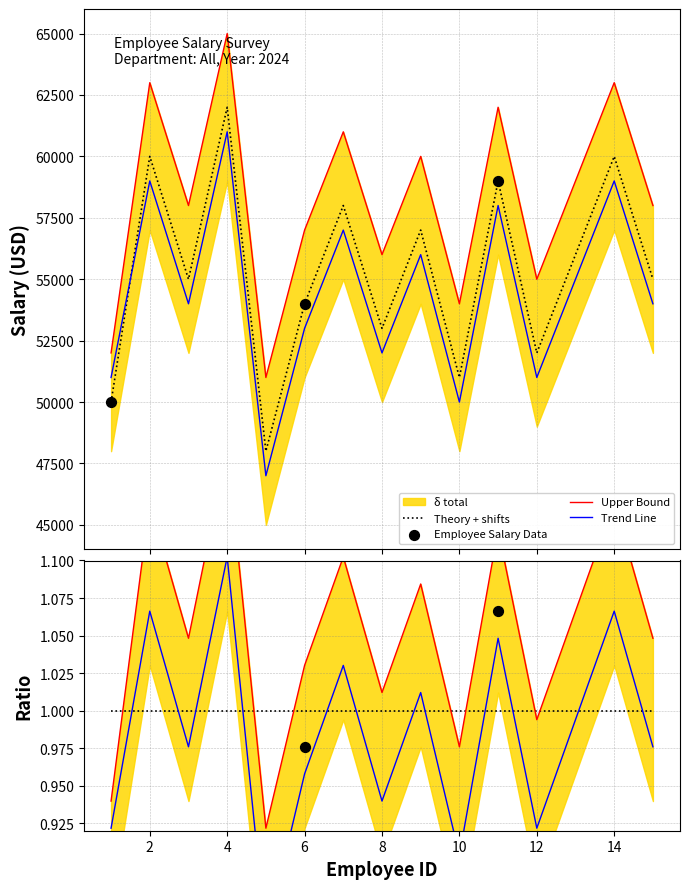

Approximately how many times larger is the value at 9 compared to 11?

1.0